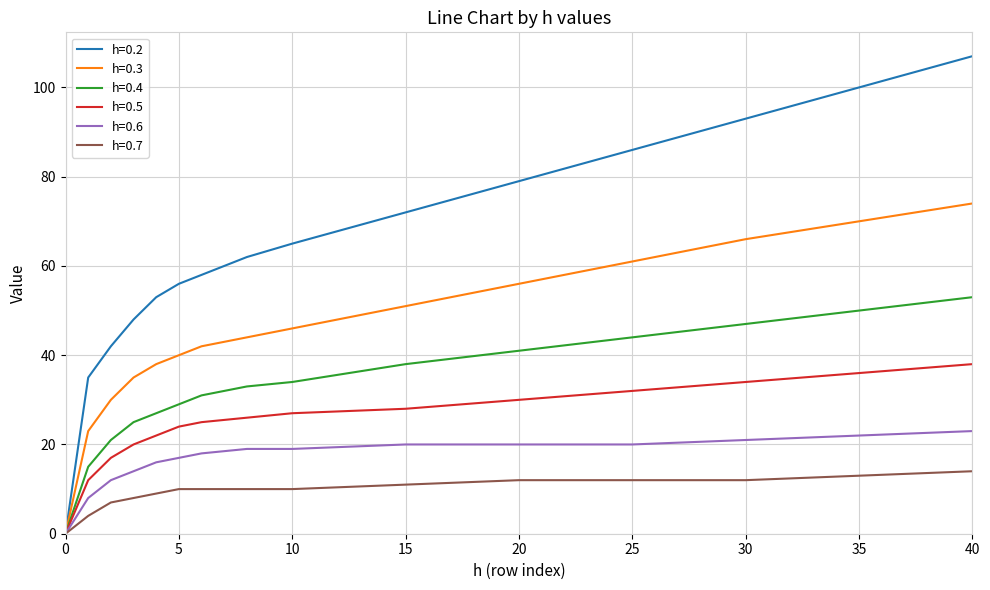

What are all the series names shown in the legend?

h=0.2, h=0.3, h=0.4, h=0.5, h=0.6, h=0.7